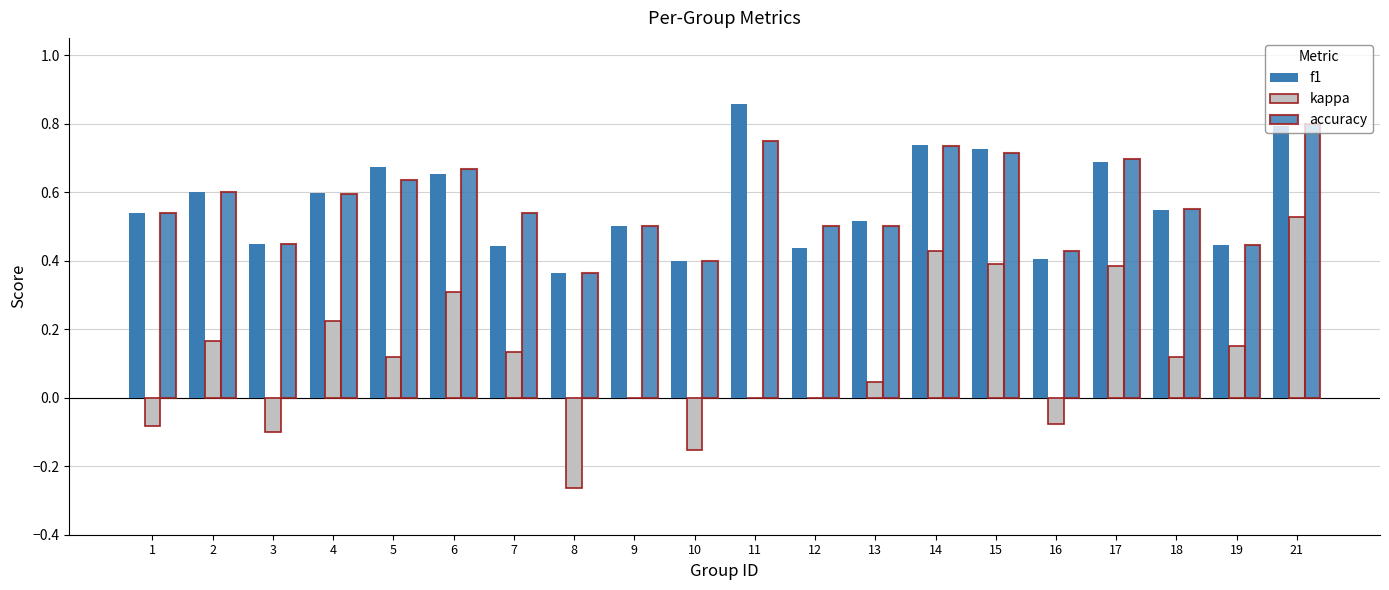

Count the number of categories in the chart.

20